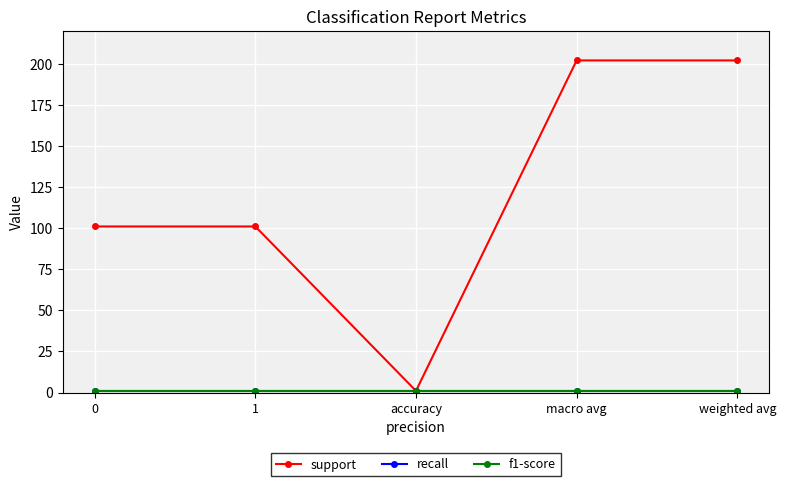

What is the label of the 2nd point from the left?

1